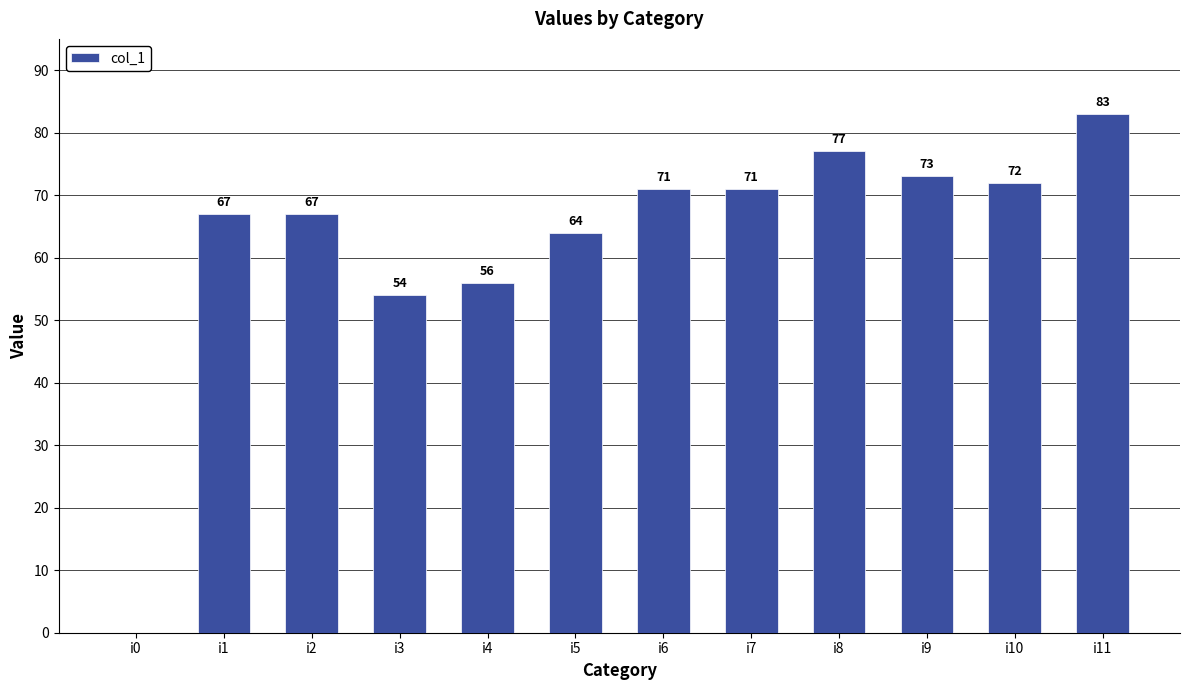

What is the sum of the values at i0 and i11?

83